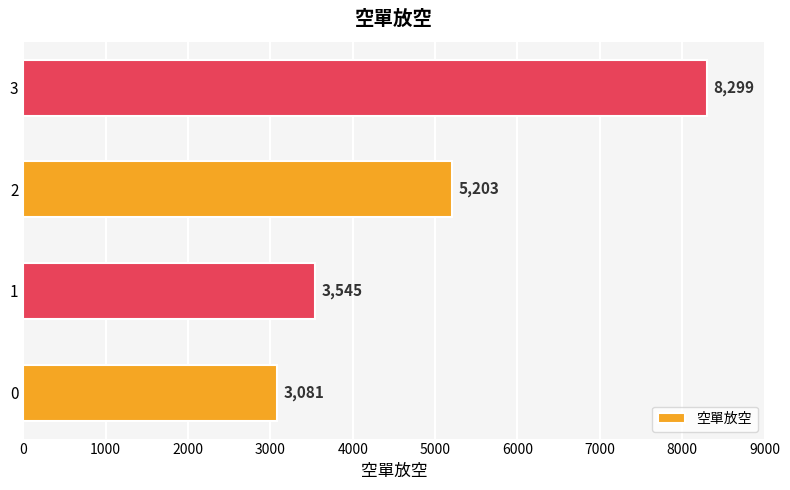

Reading bottom to top, extract all data points from this chart.

3081	3545	5203	8299